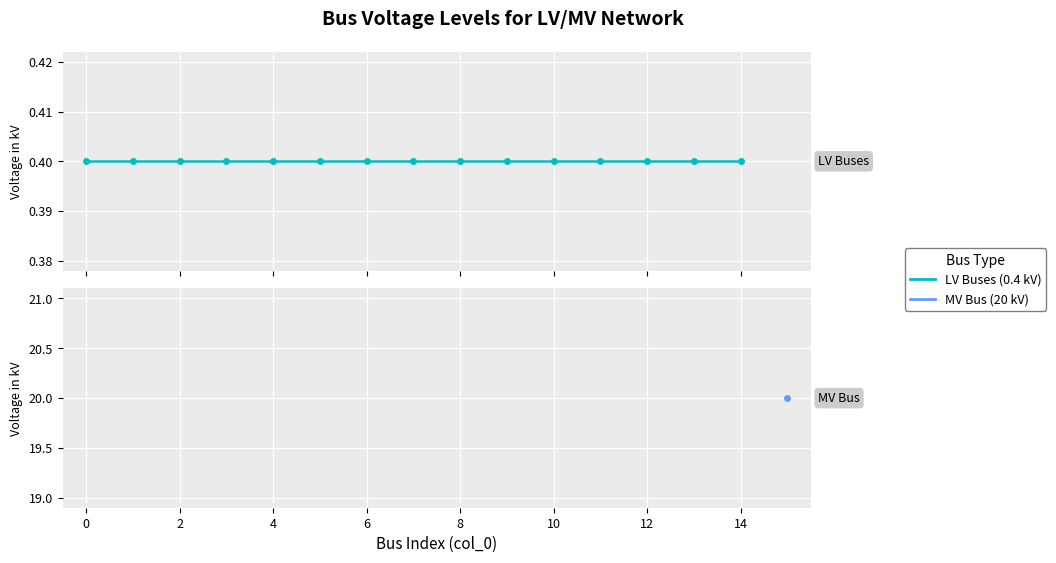

Is it true that the value at 6 is 0.6?

False